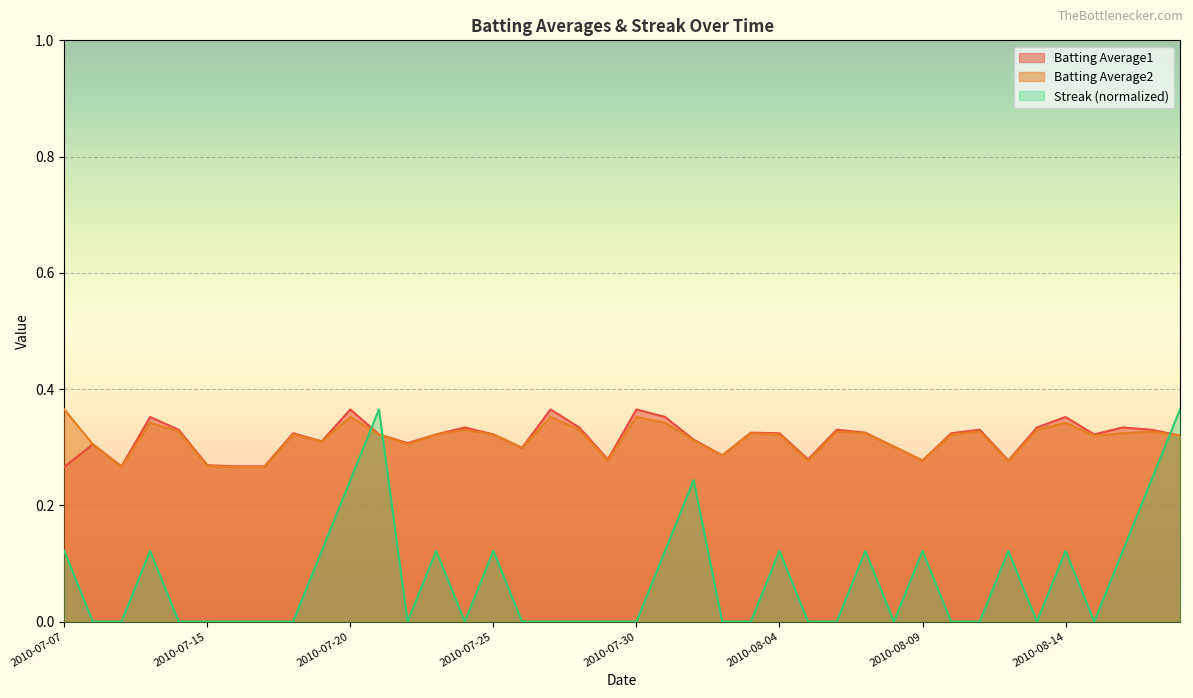

How many times do Batting Average1 and Streak cross each other?

3